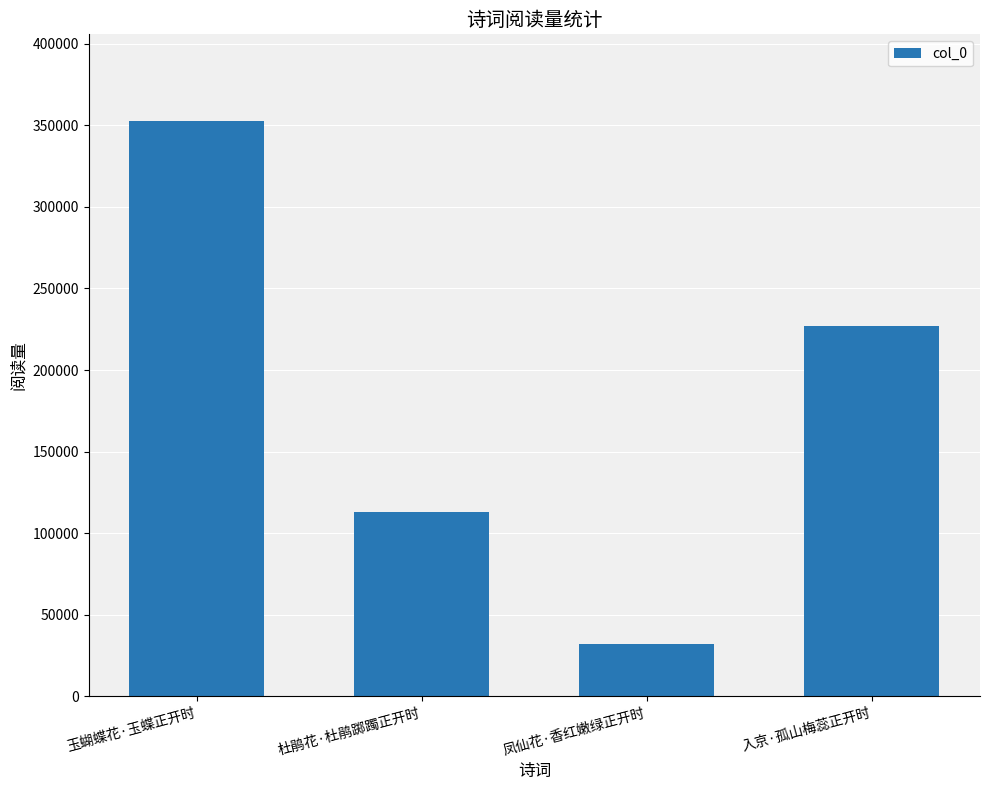

Reading left to right, list all the values displayed in this chart.

352831	112932	31893	226793